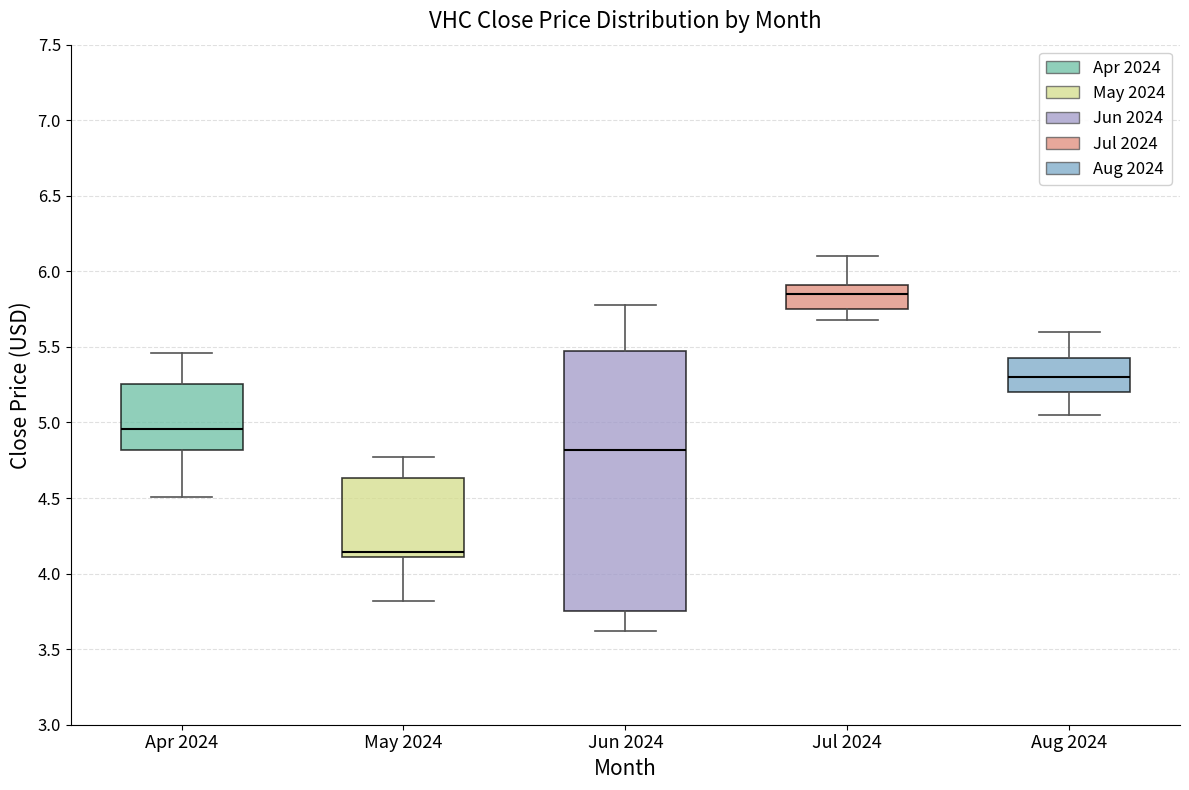

Where does the lower whisker of the box for May 2024 end on the y-axis? The values are not printed on the chart, so give them approximately, as read against the axis.

3.80